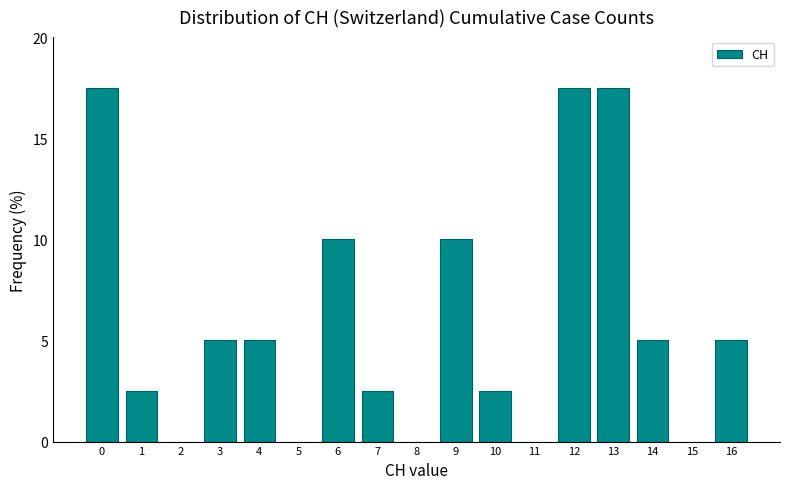

What is the height of the bar covering 12.5 to 13.5 on the x-axis? The values are not printed on the chart, so give them approximately, as read against the axis.

17.5